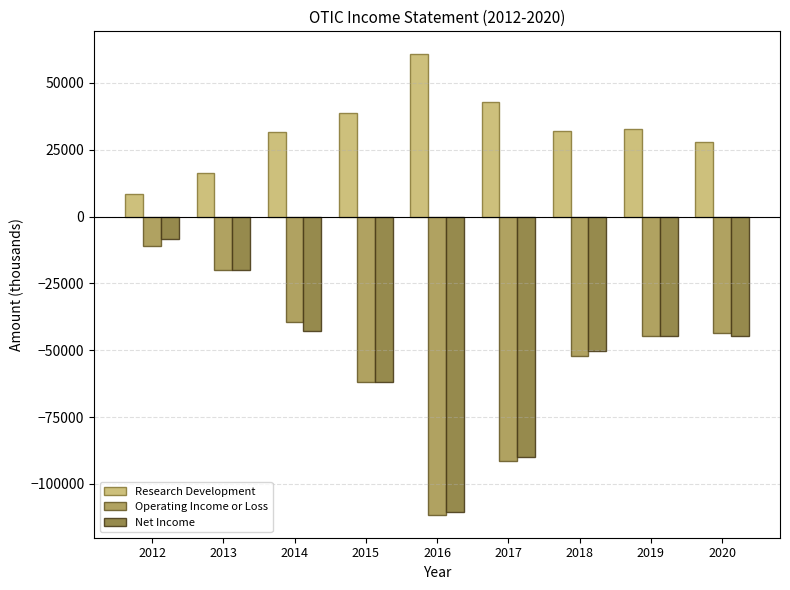

The value of Net Income at 2015 is -38881. True or false?

False